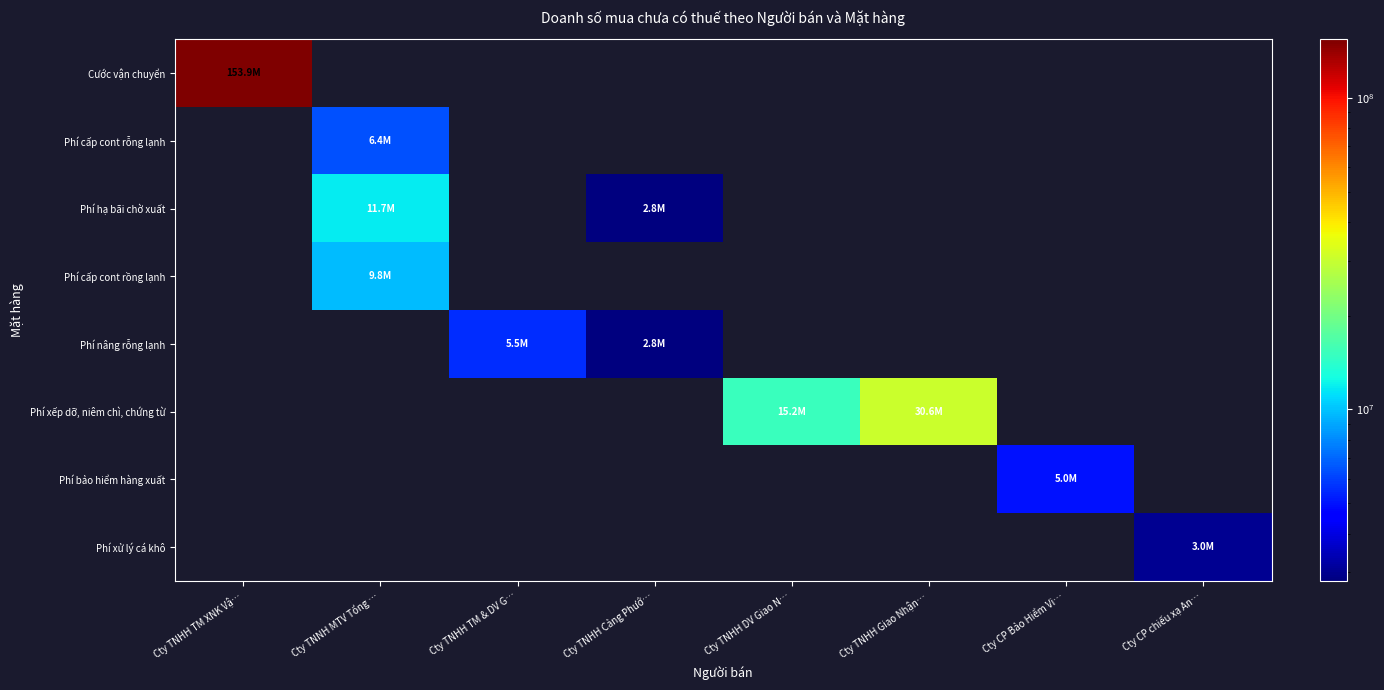

Which has a higher value, Cty TNHH TM XNK Vậ… or Cty TNHH Cảng Phướ…?

Cty TNHH TM XNK Vậ…